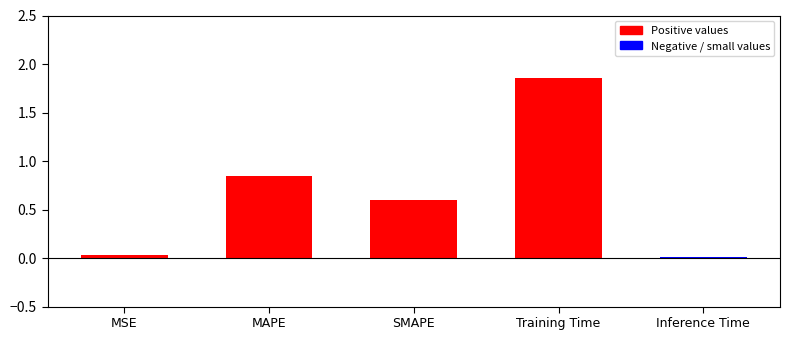

The value at SMAPE is 0.3. True or false?

False